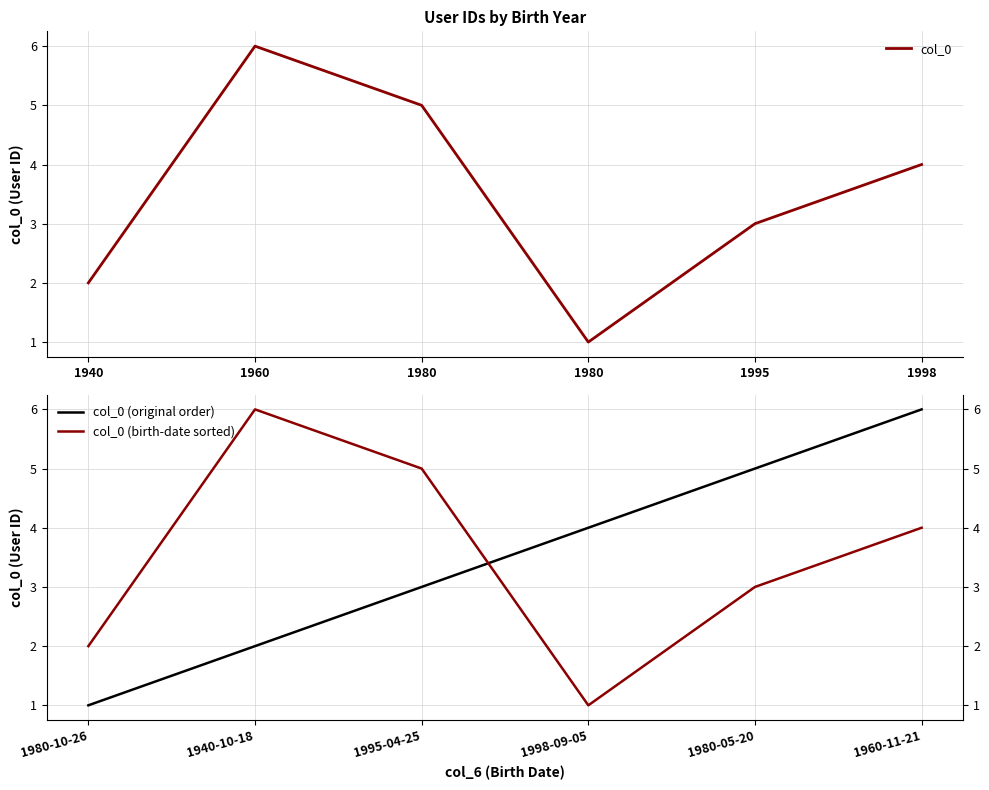

How many times do col_0 (original order) and col_0 (birth-date sorted) cross each other?

1